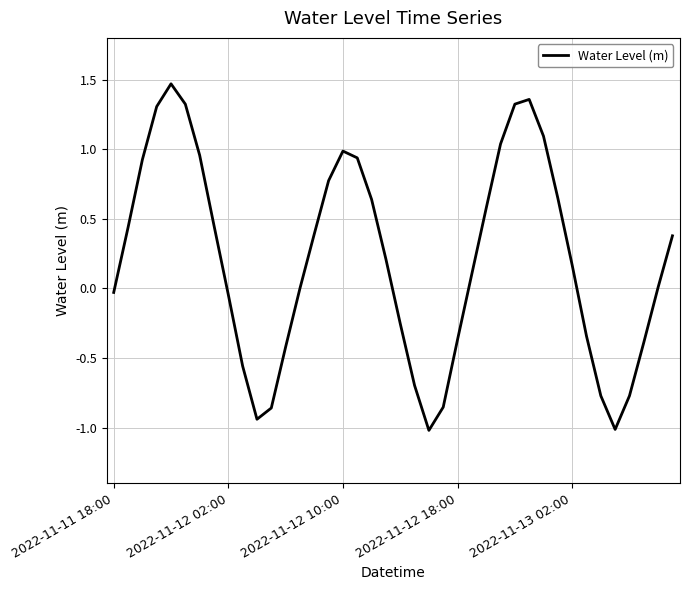

What is the difference between the maximum and minimum values?

2.5